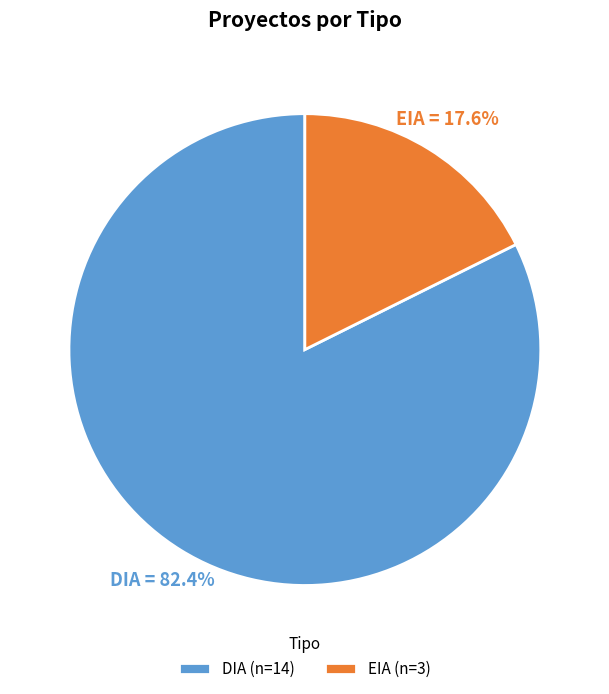

Which has a higher value, DIA (n=14) or EIA (n=3)?

DIA (n=14)